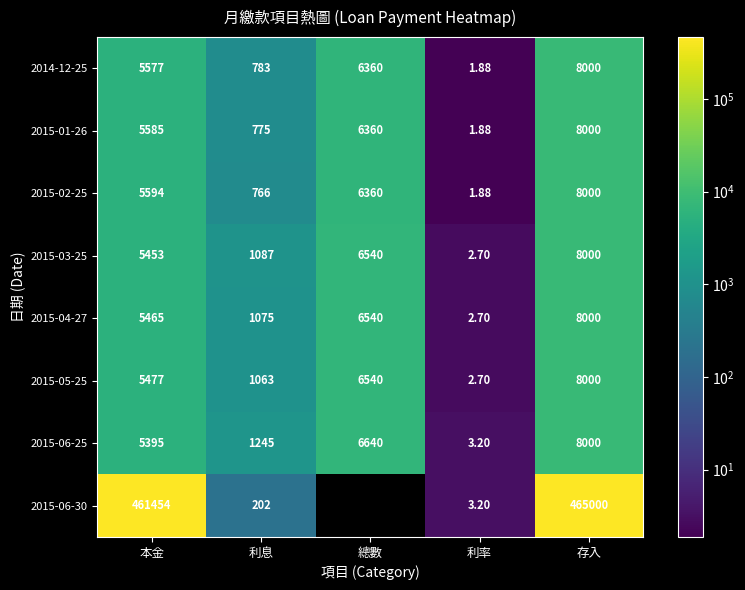

The 2015-03-25 series shows 6540.0 at 總數. True or false?

True